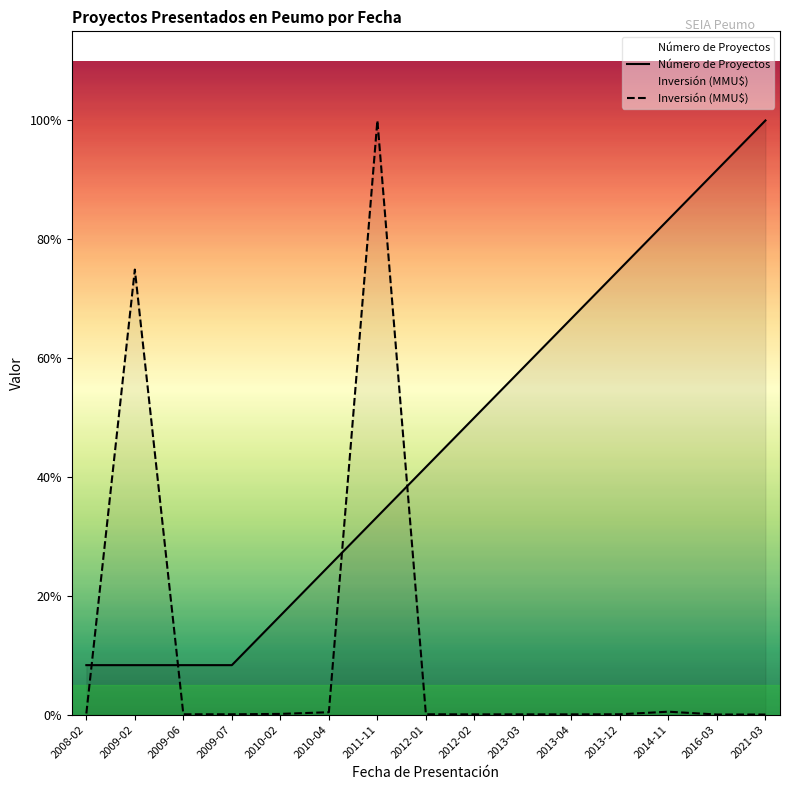

Which series changed the most between 2009-02 and 2010-02?

Inversión (MMU$)